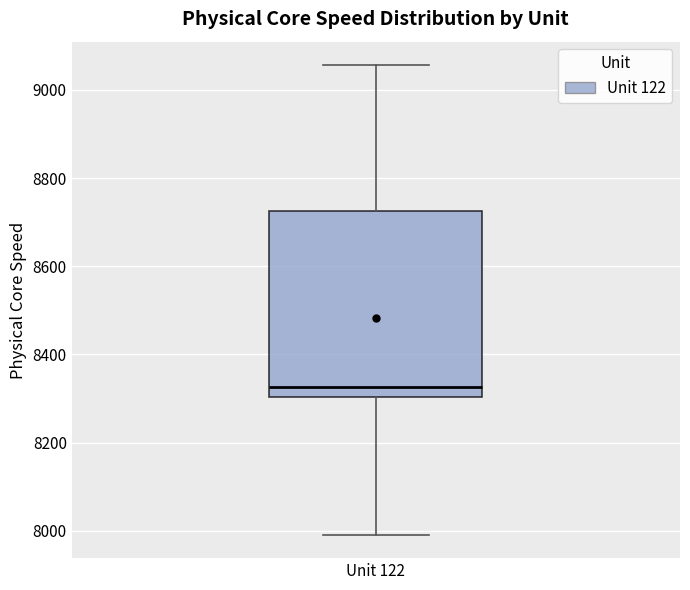

Transcribe this box plot: give where the median line is, the range the box spans, and where the two whiskers end, as read against the y-axis. The values are not printed on the chart, so give them approximately, as read against the axis.

median 8320, box 8300 to 8720, whiskers 8000 to 9060